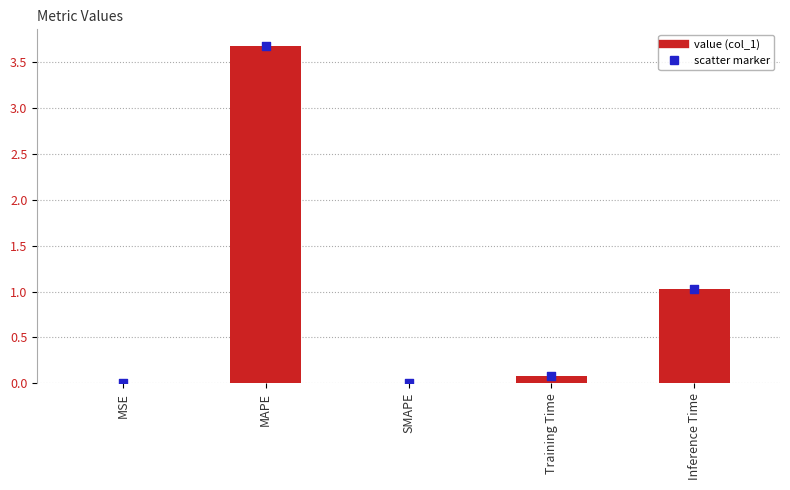

Between Inference Time and MSE, which is larger?

Inference Time